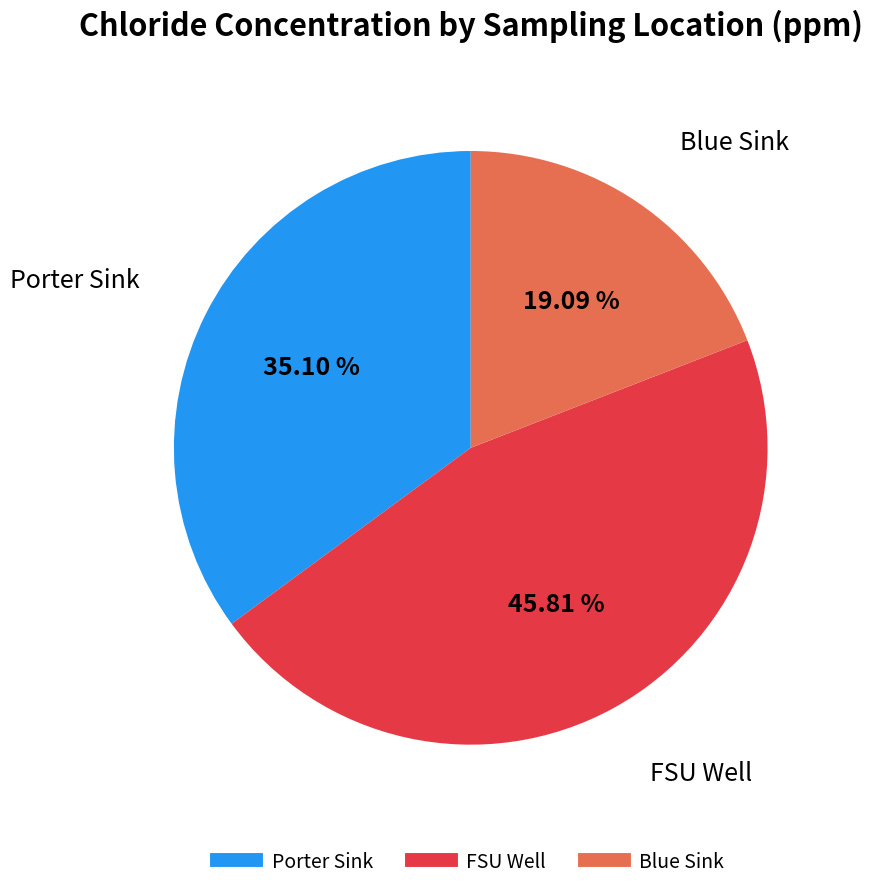

Does any single category account for the majority?

No